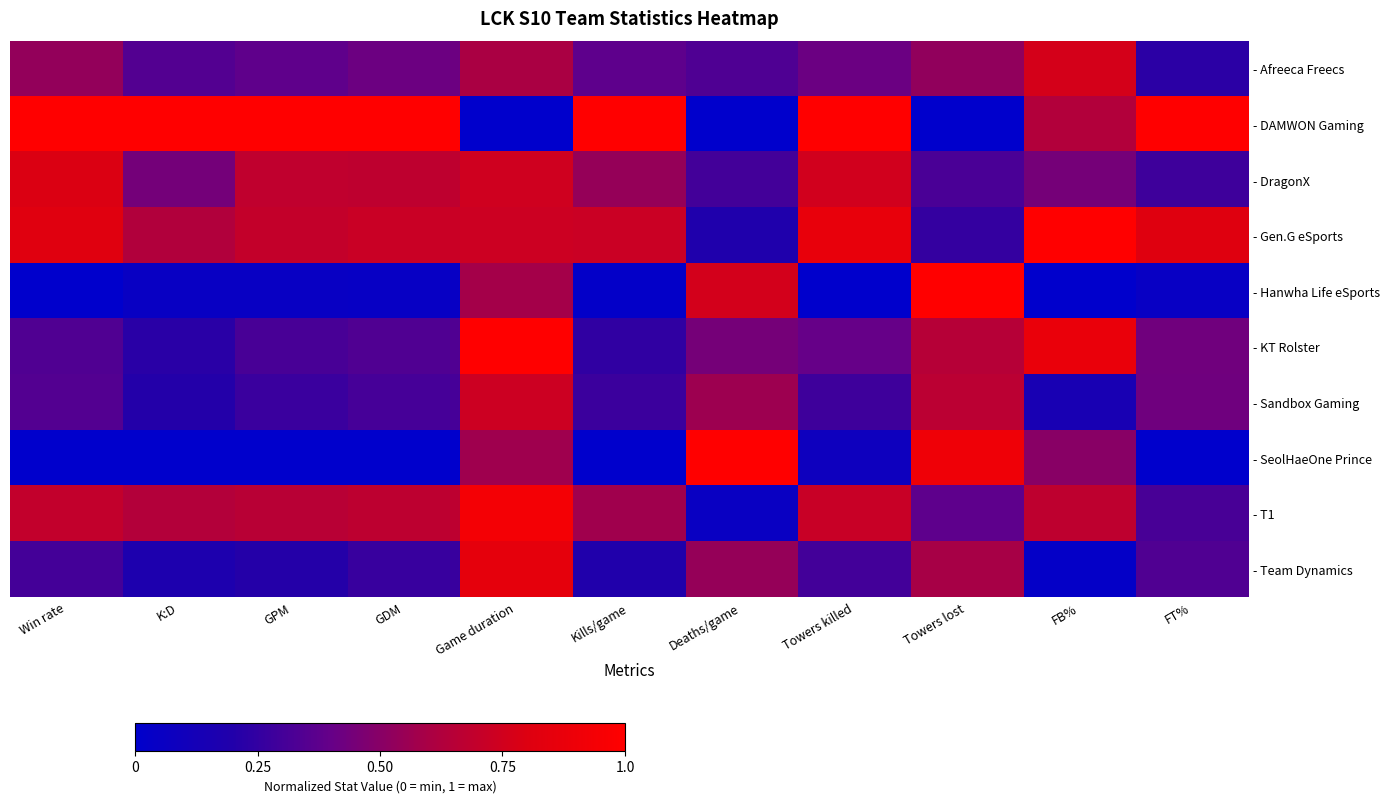

Which series has the largest total across all categories?

- DAMWON Gaming